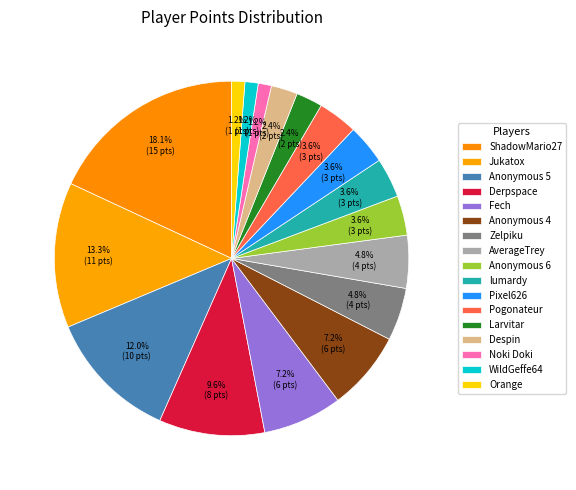

What is the ratio of the value at Pixel626 to the value at ShadowMario27?

0.2